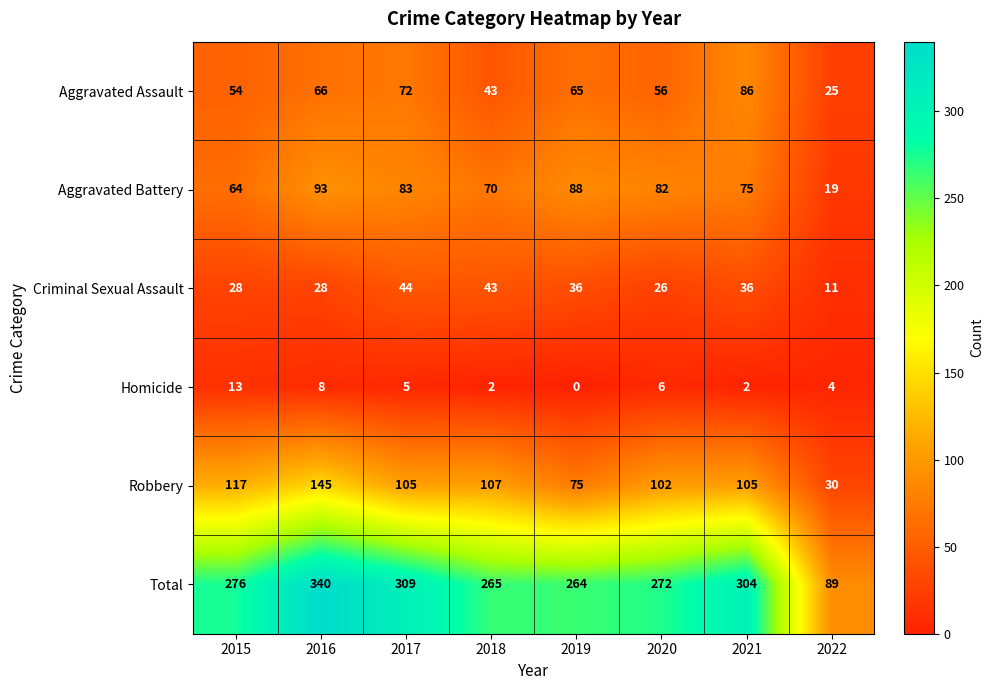

What is the difference between the Robbery values at 2017 and 2020?

3